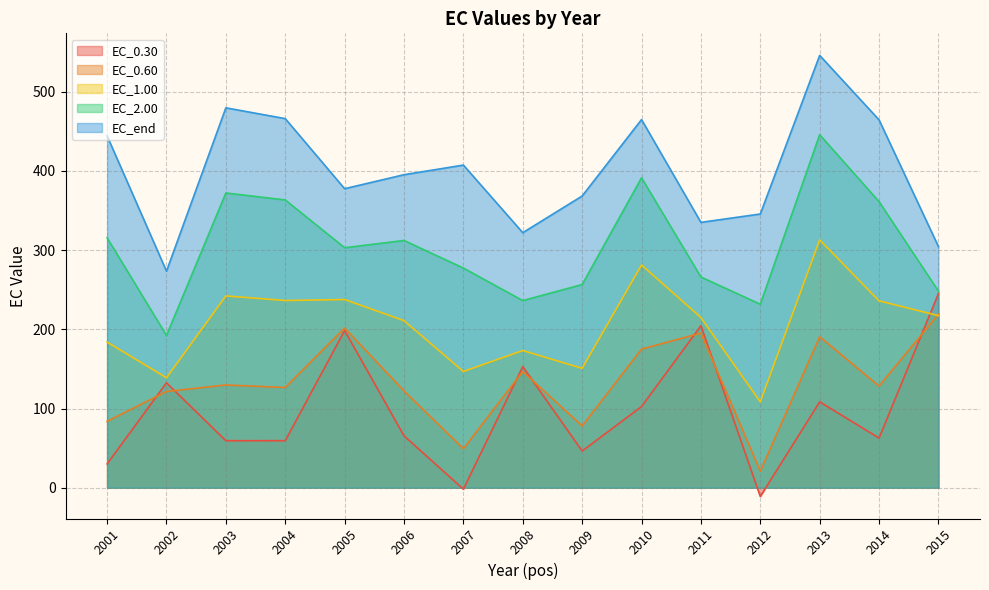

What is the sum of all EC_0.30 values?

1455.1